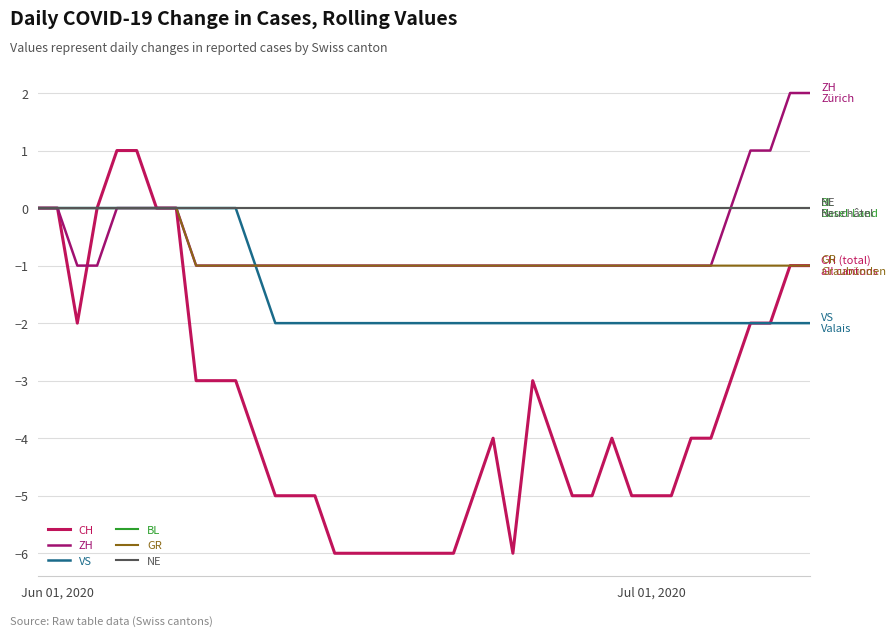

Reading left to right, list all the values displayed in this chart.

CH: 0	0	-2	0	1	1	0	0	-3	-3	-3	-4	-5	-5	-5	-6	-6	-6	-6	-6	-6	-6	-5	-4	-6	-3	-4	-5	-5	-4	-5	-5	-5	-4	-4	-3	-2	-2	-1	-1
ZH: 0	0	-1	-1	0	0	0	0	-1	-1	-1	-1	-1	-1	-1	-1	-1	-1	-1	-1	-1	-1	-1	-1	-1	-1	-1	-1	-1	-1	-1	-1	-1	-1	-1	0	1	1	2	2
VS: 0	0	0	0	0	0	0	0	0	0	0	-1	-2	-2	-2	-2	-2	-2	-2	-2	-2	-2	-2	-2	-2	-2	-2	-2	-2	-2	-2	-2	-2	-2	-2	-2	-2	-2	-2	-2
BL: 0	0	0	0	0	0	0	0	0	0	0	0	0	0	0	0	0	0	0	0	0	0	0	0	0	0	0	0	0	0	0	0	0	0	0	0	0	0	0	0
GR: 0	0	0	0	0	0	0	0	-1	-1	-1	-1	-1	-1	-1	-1	-1	-1	-1	-1	-1	-1	-1	-1	-1	-1	-1	-1	-1	-1	-1	-1	-1	-1	-1	-1	-1	-1	-1	-1
NE: 0	0	0	0	0	0	0	0	0	0	0	0	0	0	0	0	0	0	0	0	0	0	0	0	0	0	0	0	0	0	0	0	0	0	0	0	0	0	0	0